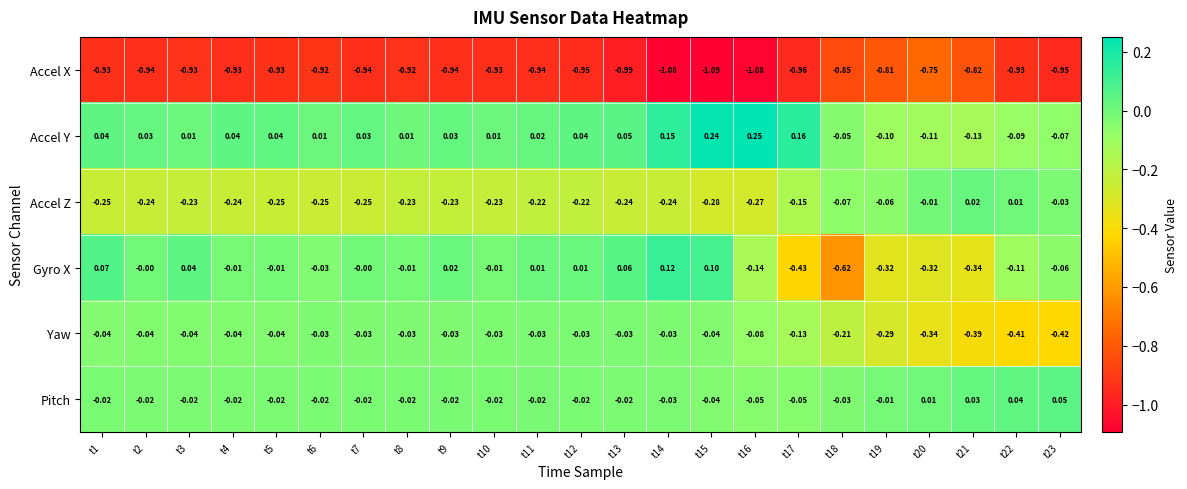

How many values in the Accel Y series are below 0?

6